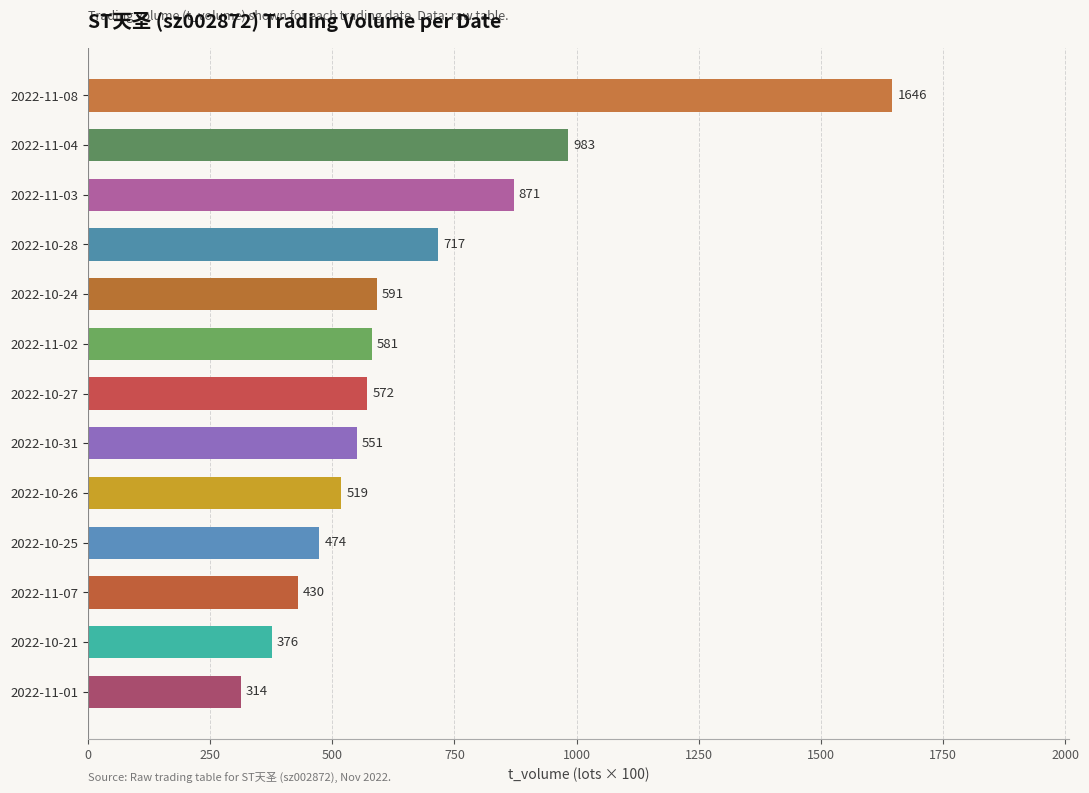

Reading bottom to top, extract all data points from this chart.

314	376	430	474	519	551	572	581	591	717	871	983	1646